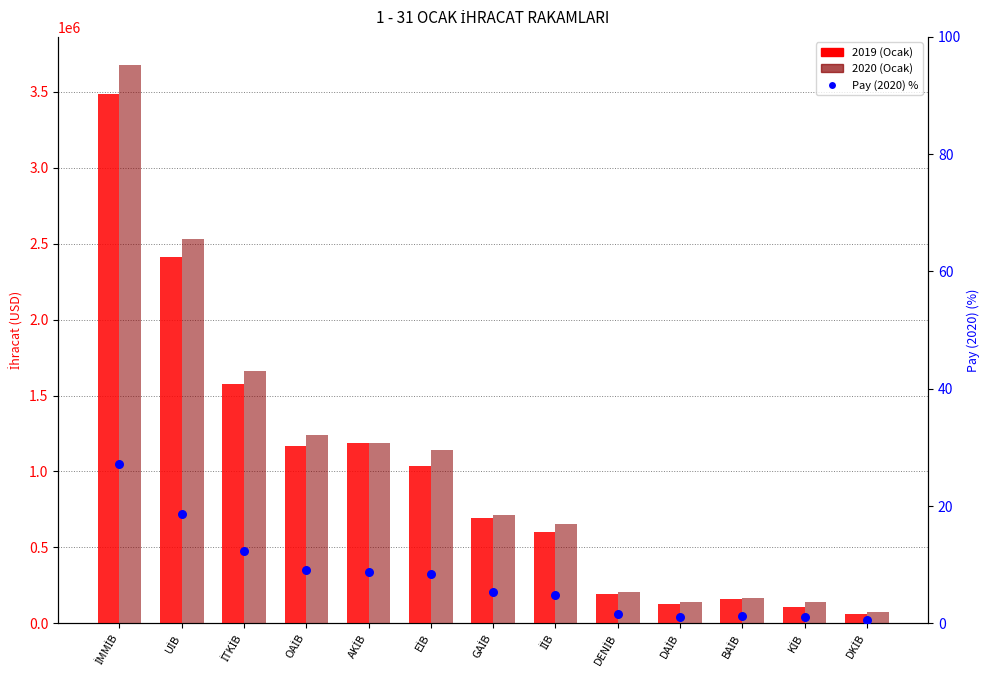

Is the value of Pay (2020) % at OAİB greater than the value of 2019 (Ocak) at DKİB?

No